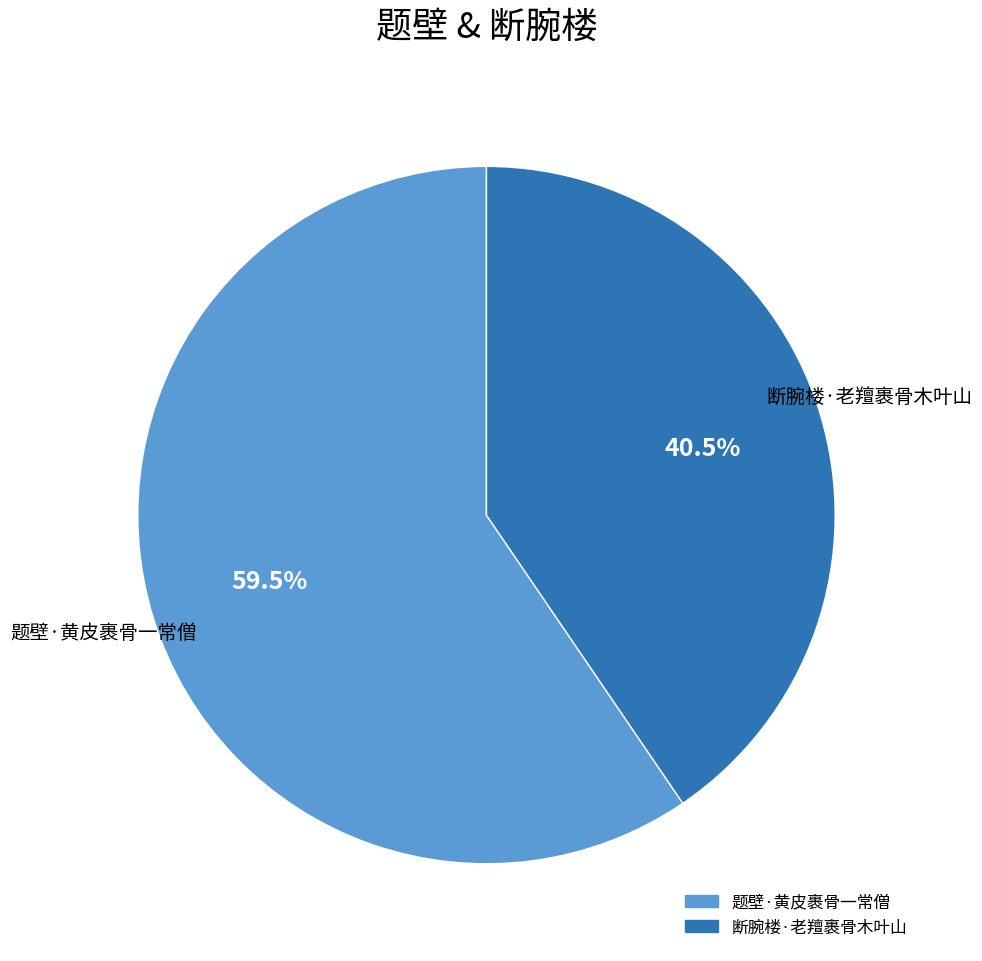

Which slice is the largest?

题壁·黄皮裹骨一常僧